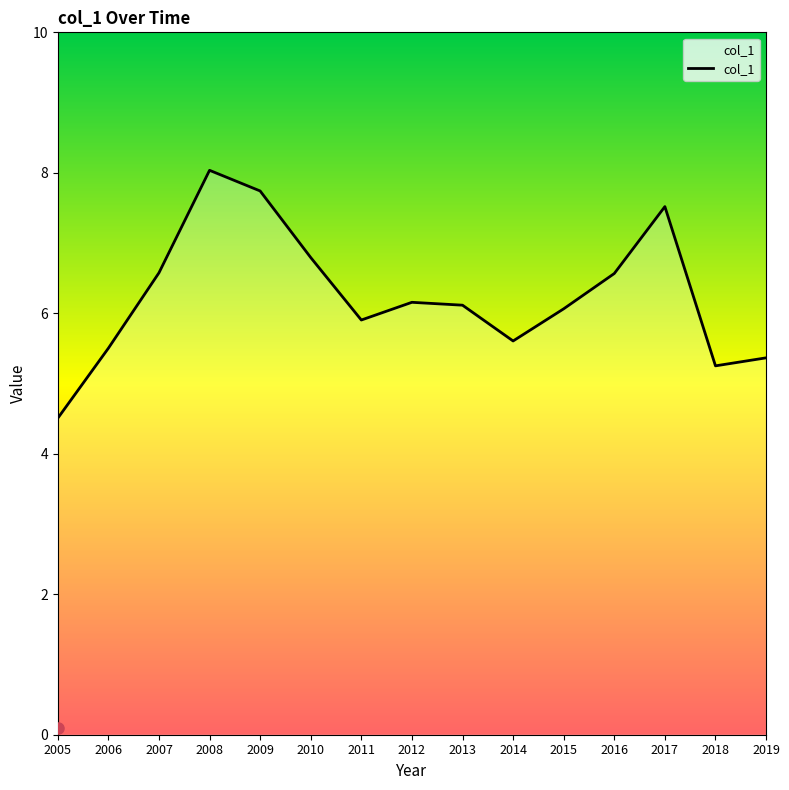

What is the sum of the values at 2016 and 2019?

11.9